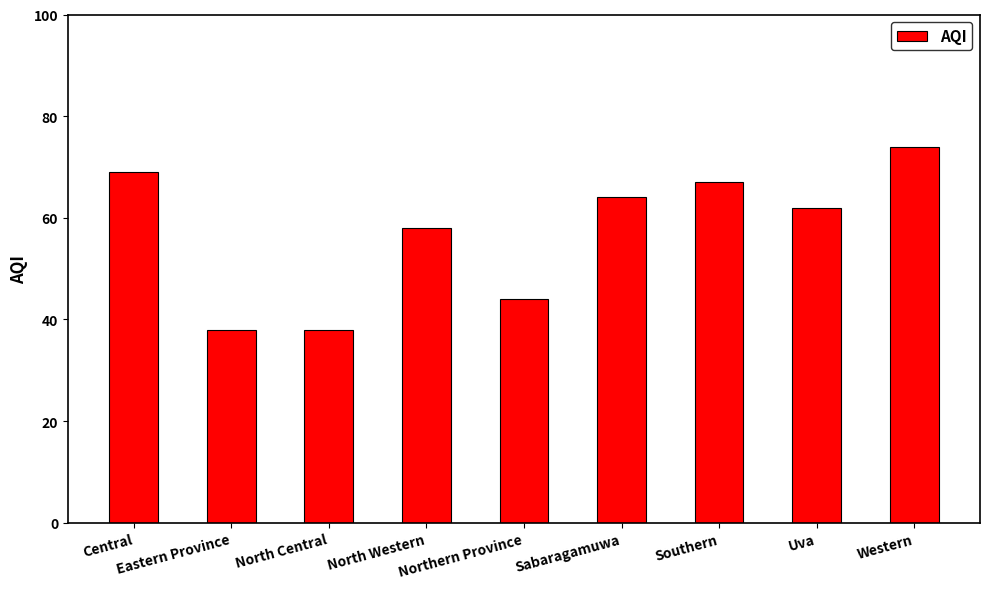

The value at Eastern Province is 8. True or false?

False